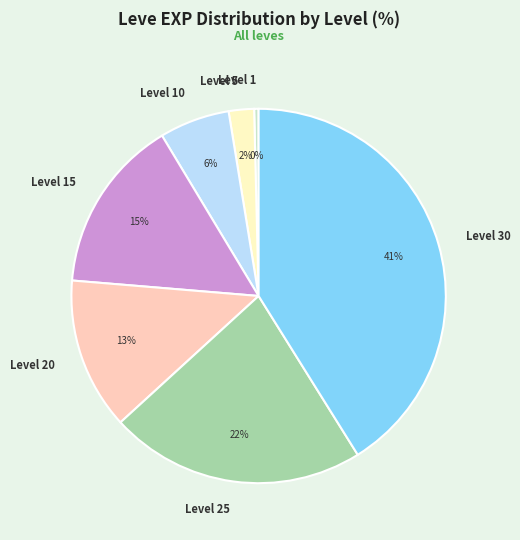

Approximately how many times larger is the value at Level 25 compared to Level 1?

57.8